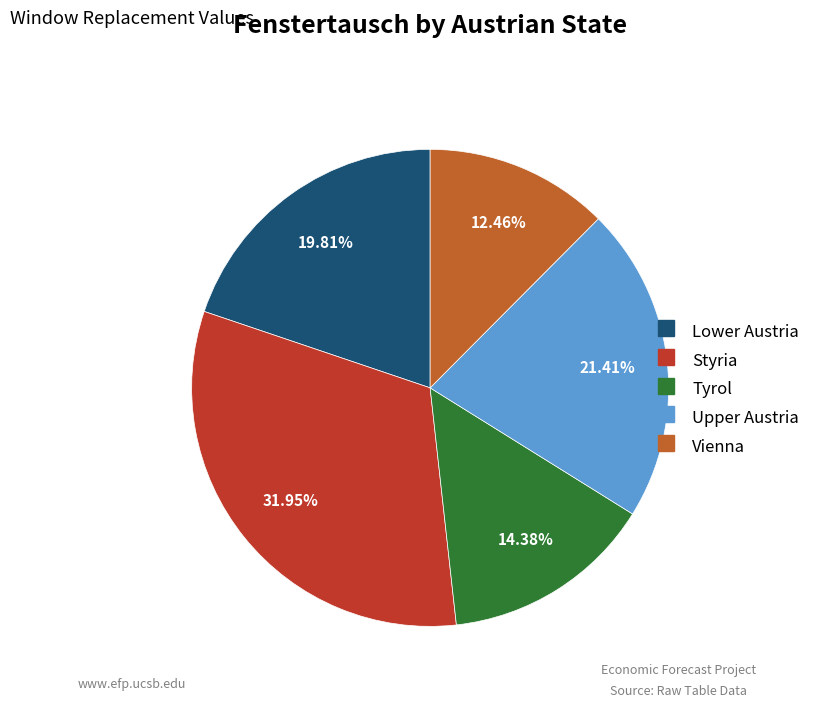

What percentage is NOT represented by Upper Austria?

78.6%